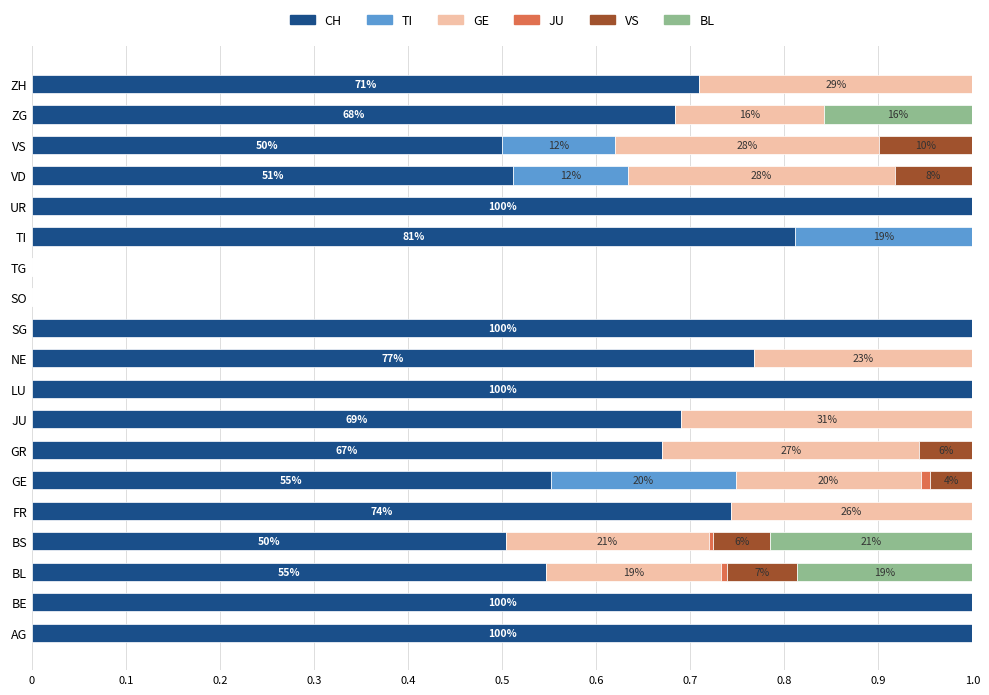

The value of CH at AG is 1.0. True or false?

True